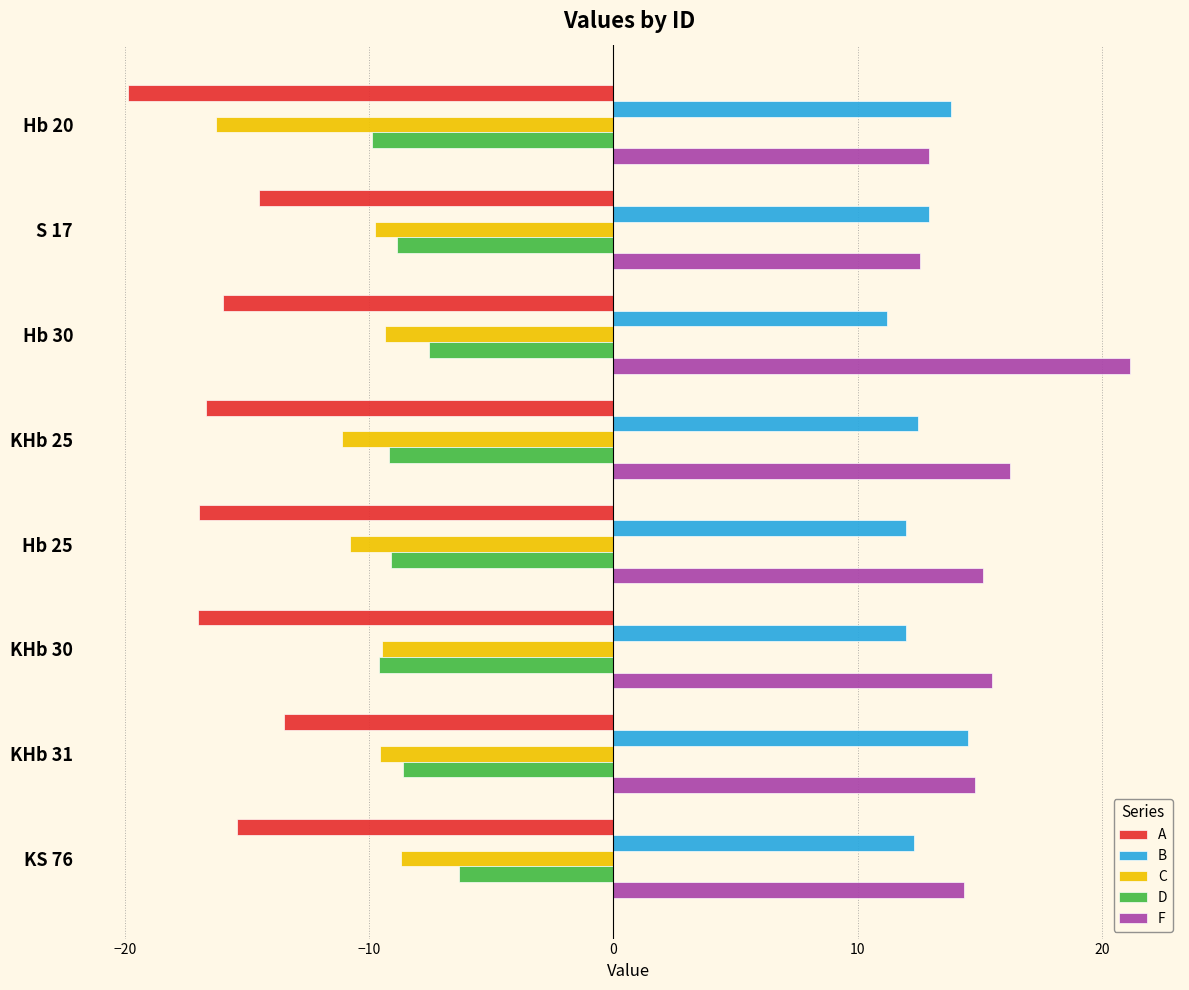

What is the minimum value for D?

-9.9